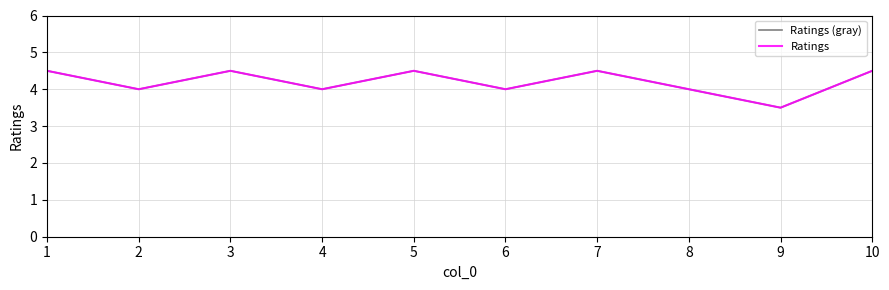

What is the lowest value of the Ratings (gray) series?

3.5